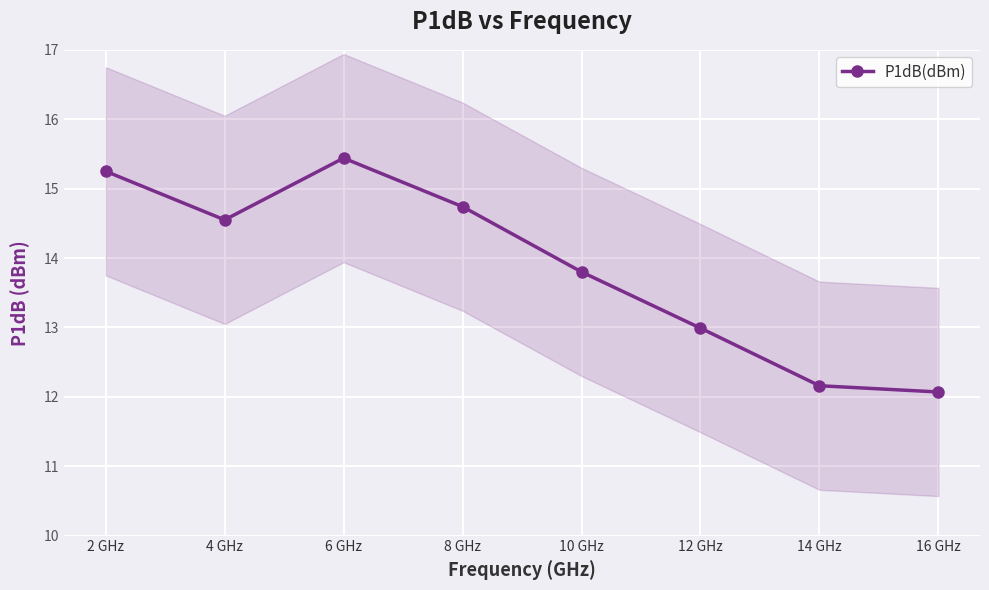

Is it true that the value at 8 GHz is 23.3?

False